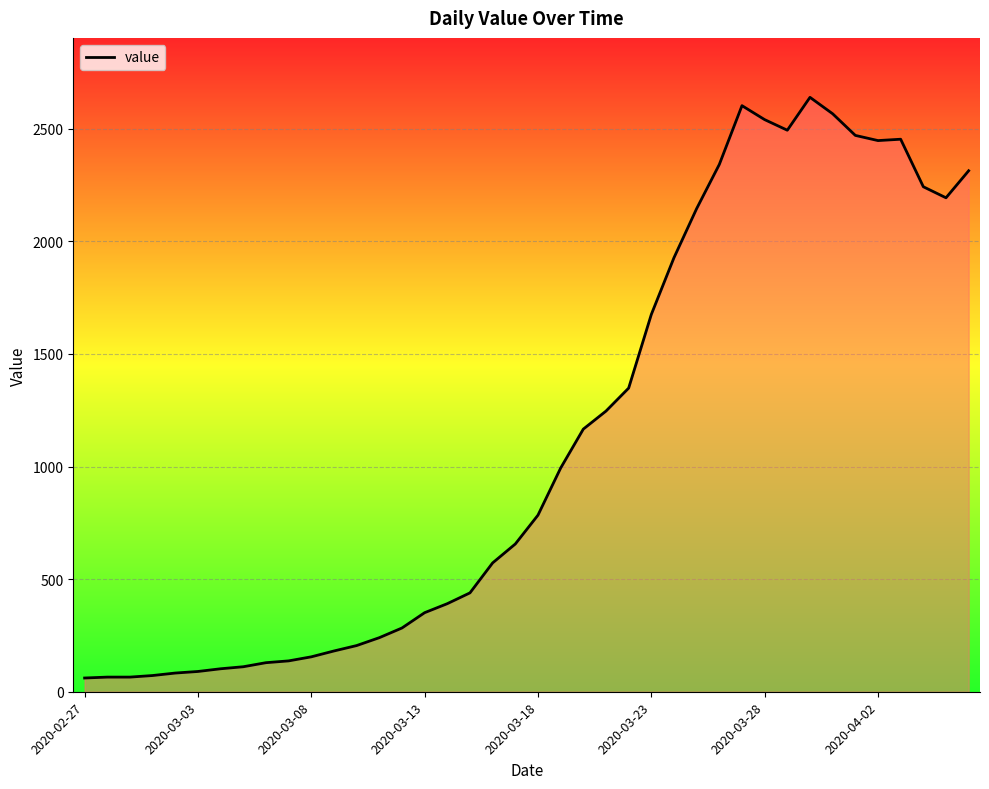

What is the difference between the maximum and minimum values?

2578